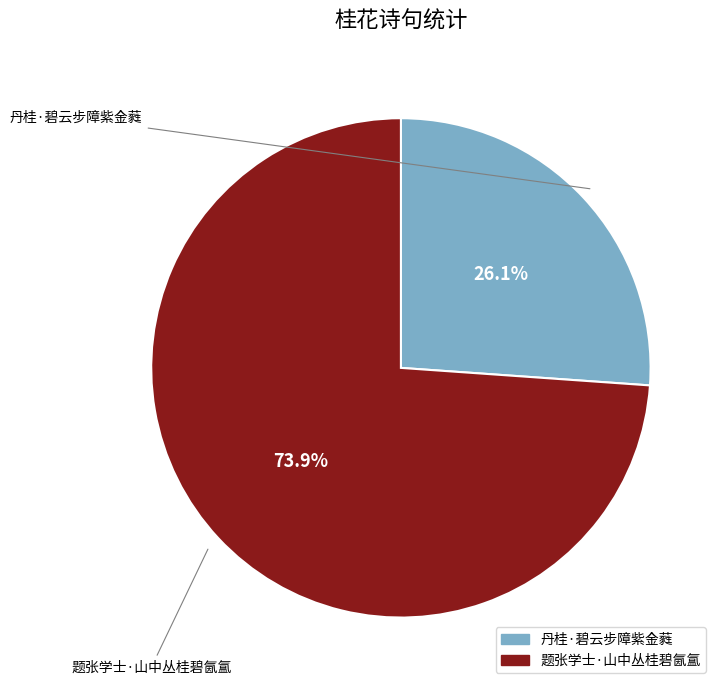

True or false: 题张学士·山中丛桂碧氤氲 accounts for 86% of the total.

False